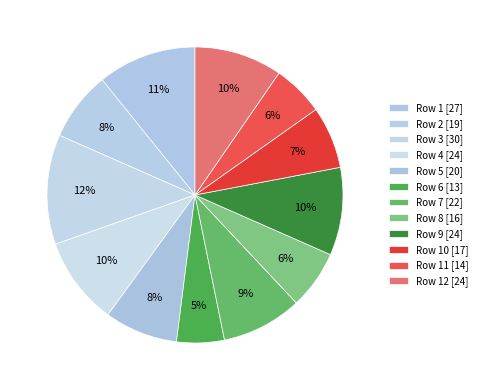

Count the number of slices in the pie.

12